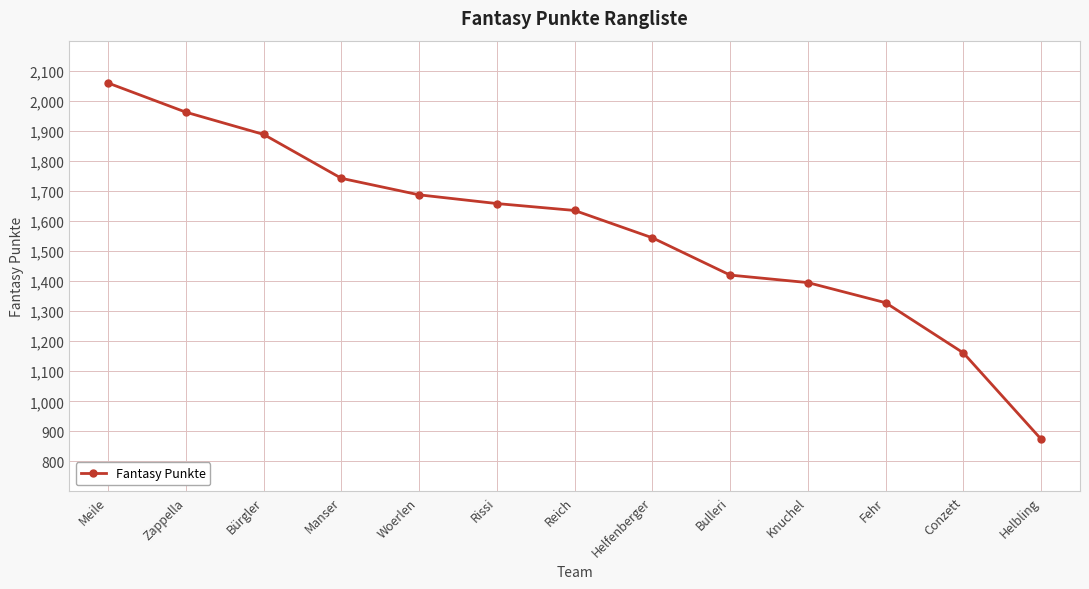

The chart shows a value of 1687 at Woerlen. True or false?

True